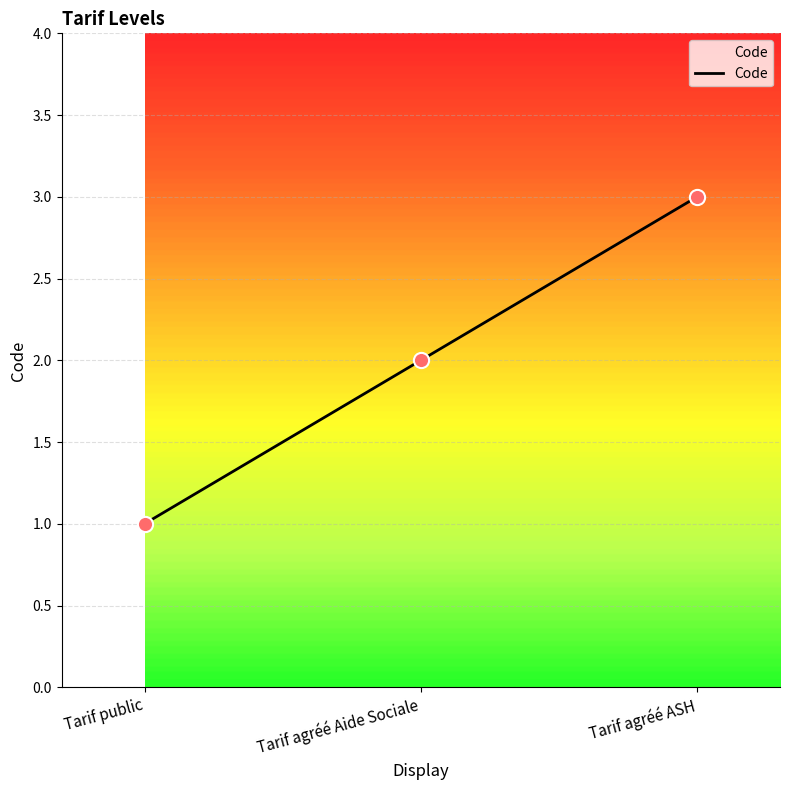

Between Tarif public and Tarif agréé ASH, which is larger?

Tarif agréé ASH